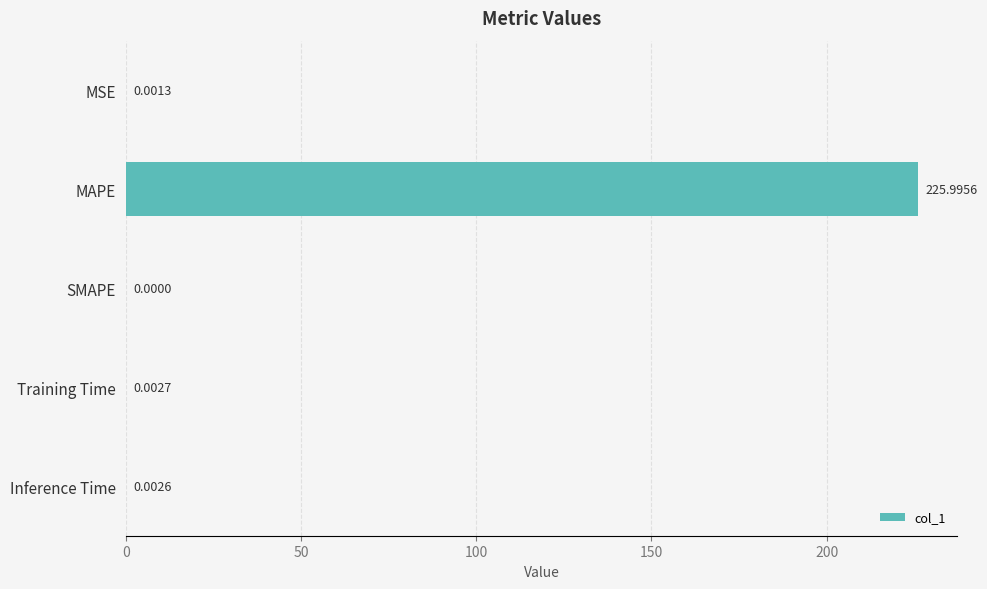

Does the chart contain stacked bars?

No